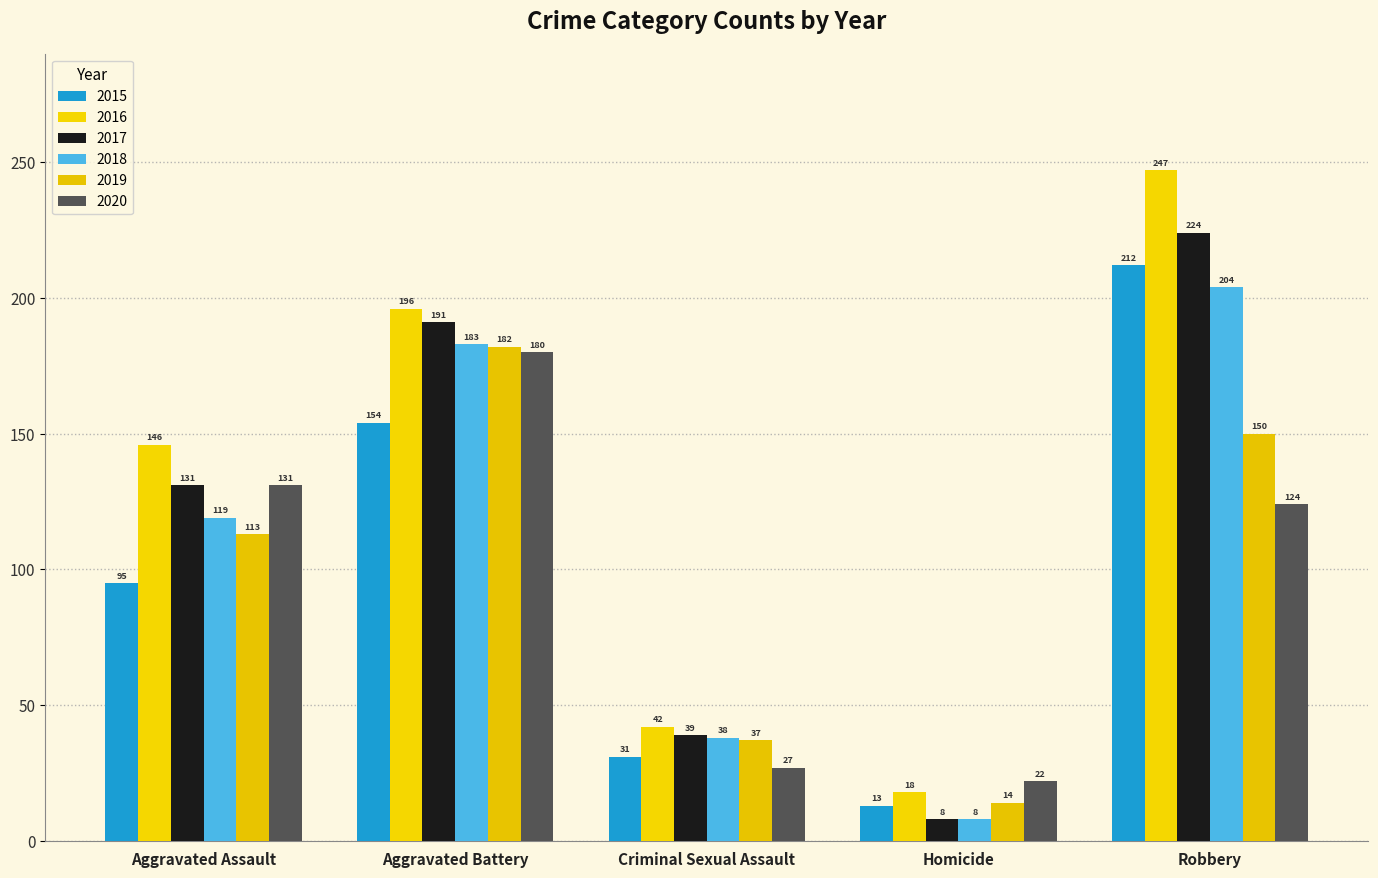

The 2020 series shows 219 at Robbery. True or false?

False